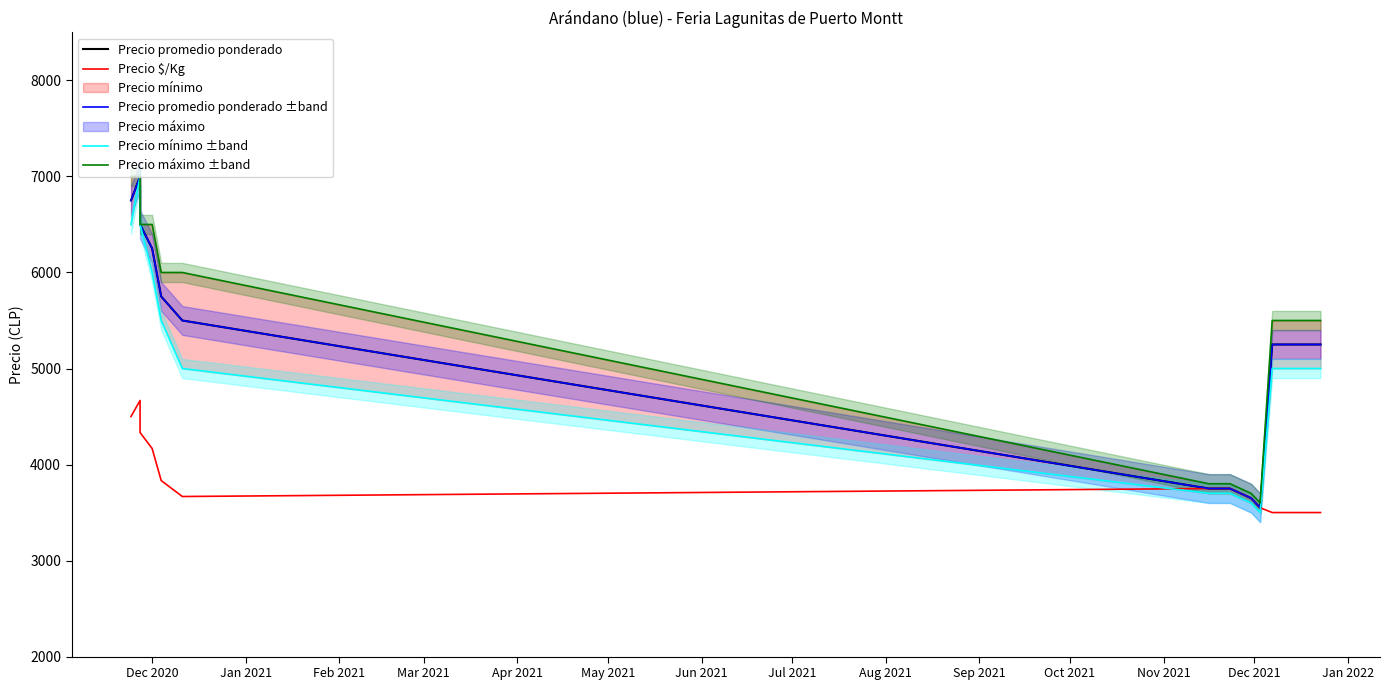

The Precio mínimo ±band series shows 5866 at Jun 2021. True or false?

False